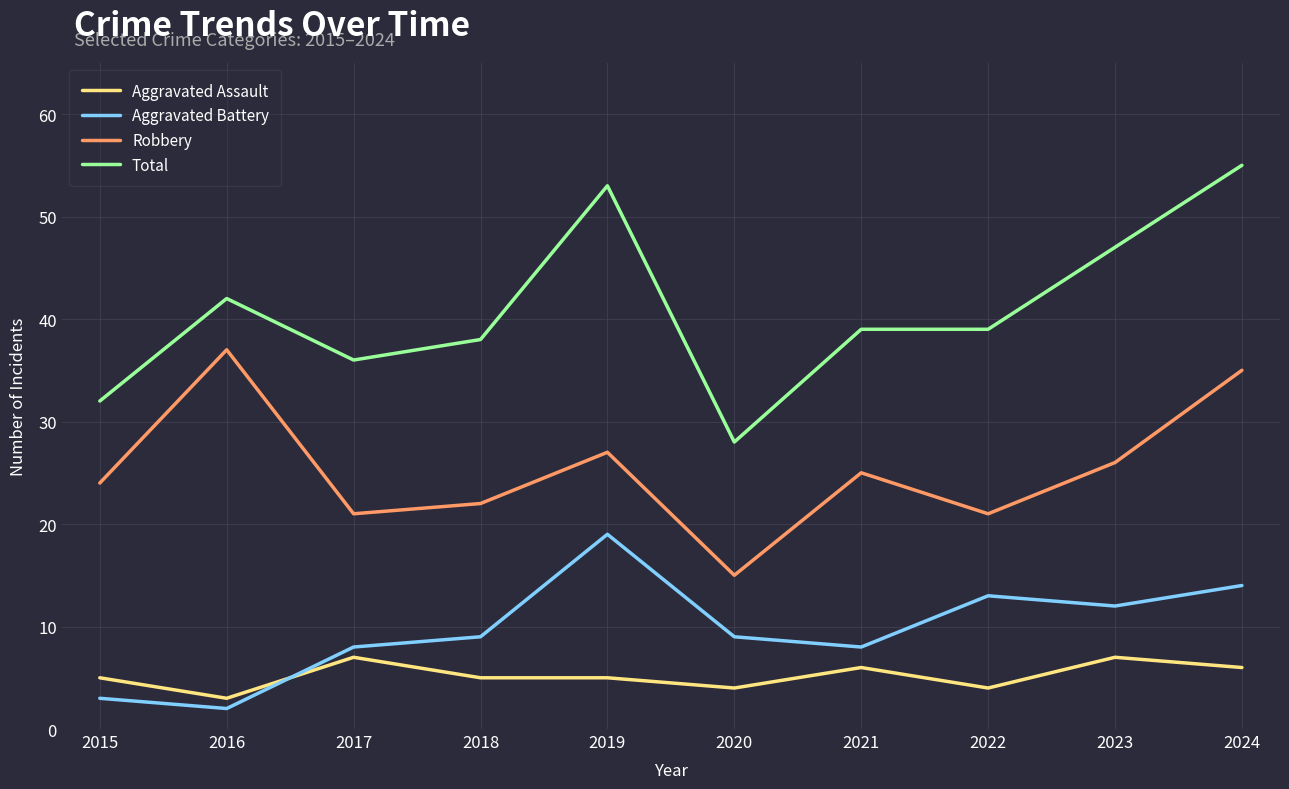

Which series has the largest range (max minus min)?

Total